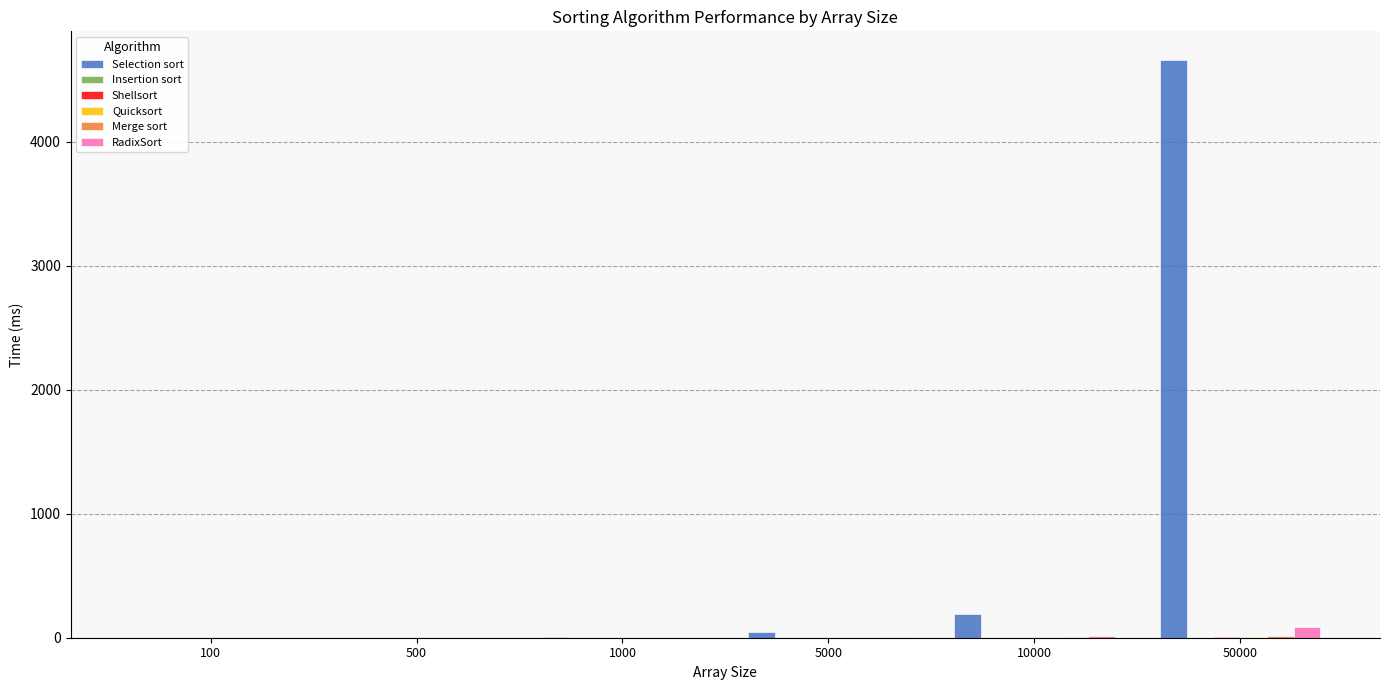

How many groups of bars are there?

6